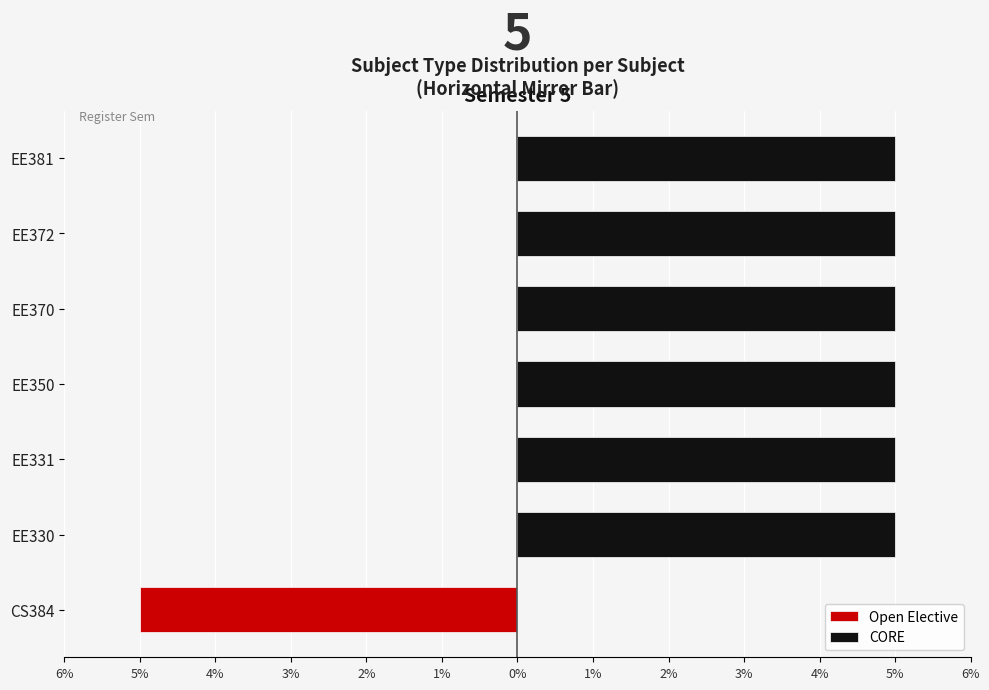

What value does the CORE series have at EE330?

5